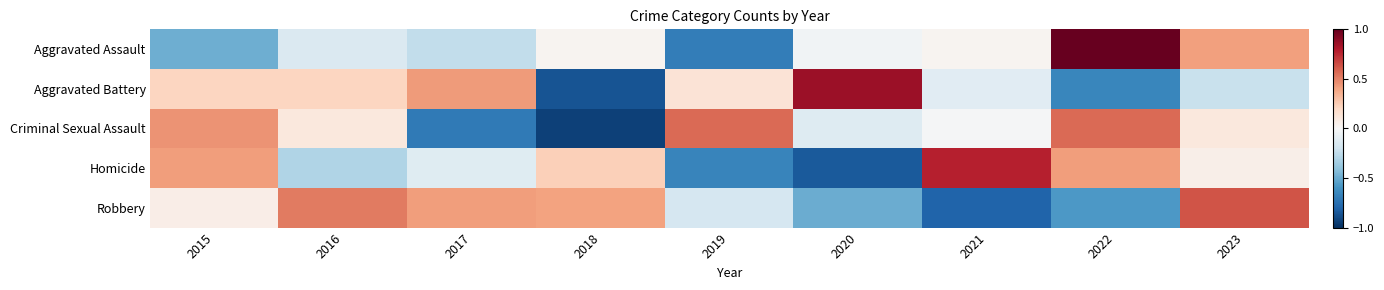

Which has a higher value, 2022 or 2018?

2022